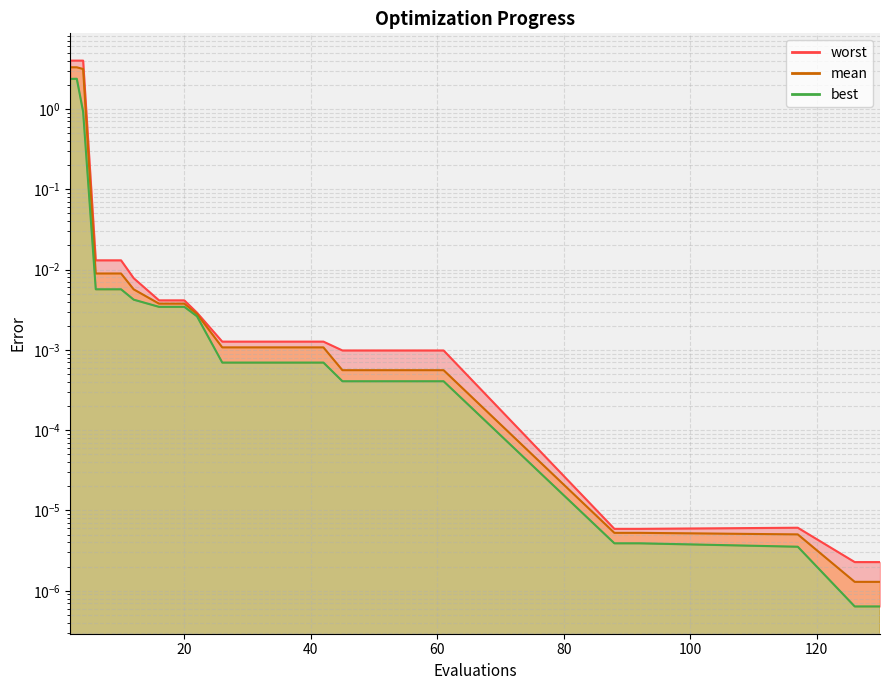

True or false: mean and best intersect in this chart.

False